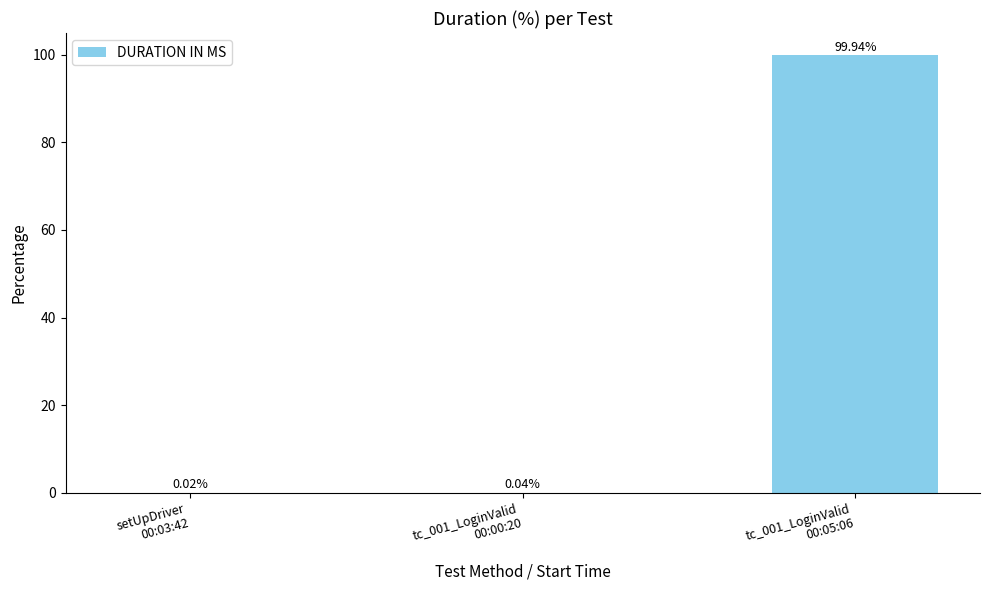

What is the maximum value shown in the chart?

99.9